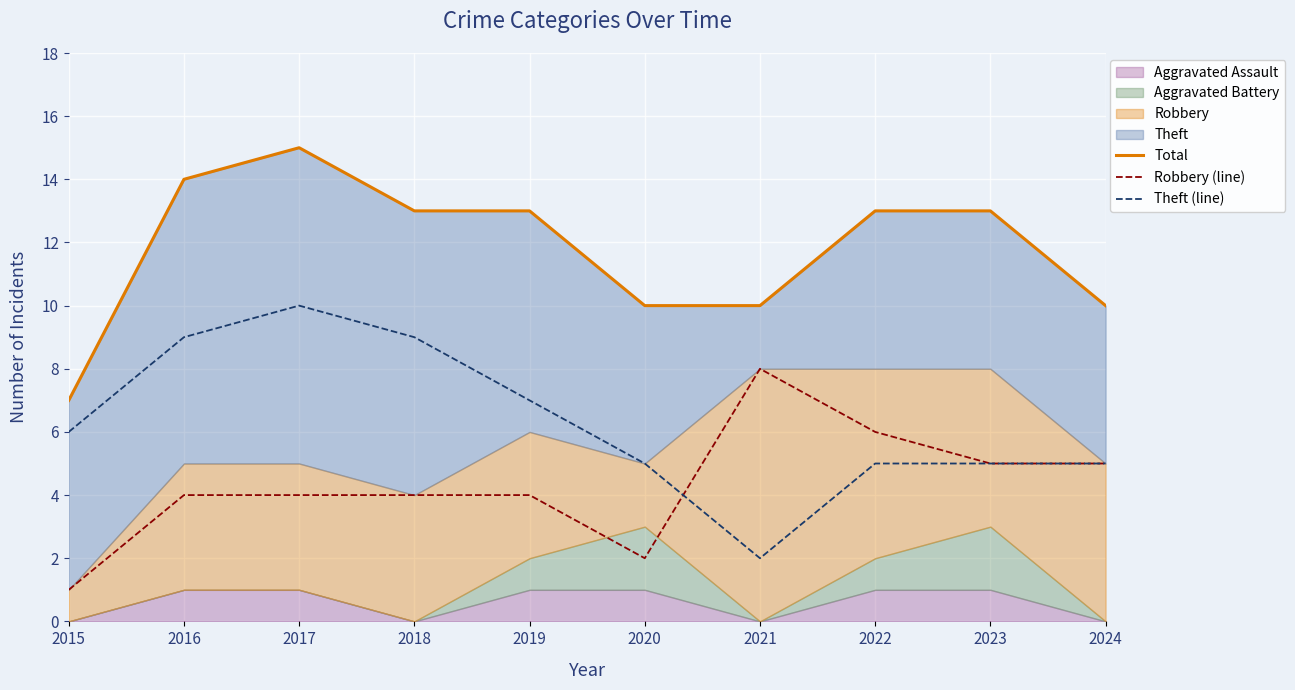

True or false: Theft (line) and Total cross at least once.

False